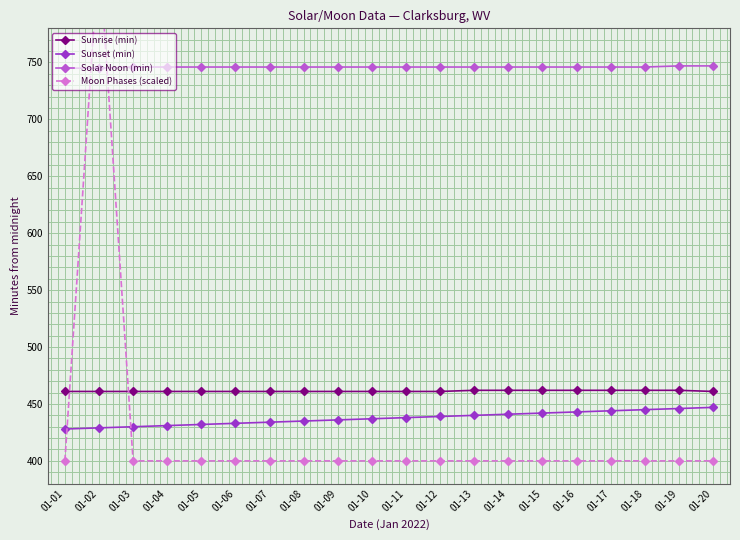

Reading left to right, list all the values displayed in this chart.

Sunrise (min): 01-01=461	01-02=461	01-03=461	01-04=461	01-05=461	01-06=461	01-07=461	01-08=461	01-09=461	01-10=461	01-11=461	01-12=461	01-13=462	01-14=462	01-15=462	01-16=462	01-17=462	01-18=462	01-19=462	01-20=461
Sunset (min): 01-01=428	01-02=429	01-03=430	01-04=431	01-05=432	01-06=433	01-07=434	01-08=435	01-09=436	01-10=437	01-11=438	01-12=439	01-13=440	01-14=441	01-15=442	01-16=443	01-17=444	01-18=445	01-19=446	01-20=447
Solar Noon (min): 01-01=745	01-02=745	01-03=746	01-04=746	01-05=746	01-06=746	01-07=746	01-08=746	01-09=746	01-10=746	01-11=746	01-12=746	01-13=746	01-14=746	01-15=746	01-16=746	01-17=746	01-18=746	01-19=747	01-20=747
Moon Phases (scaled): 01-01=400	01-02=850	01-03=400	01-04=400	01-05=400	01-06=400	01-07=400	01-08=400	01-09=400	01-10=400	01-11=400	01-12=400	01-13=400	01-14=400	01-15=400	01-16=400	01-17=400	01-18=400	01-19=400	01-20=400